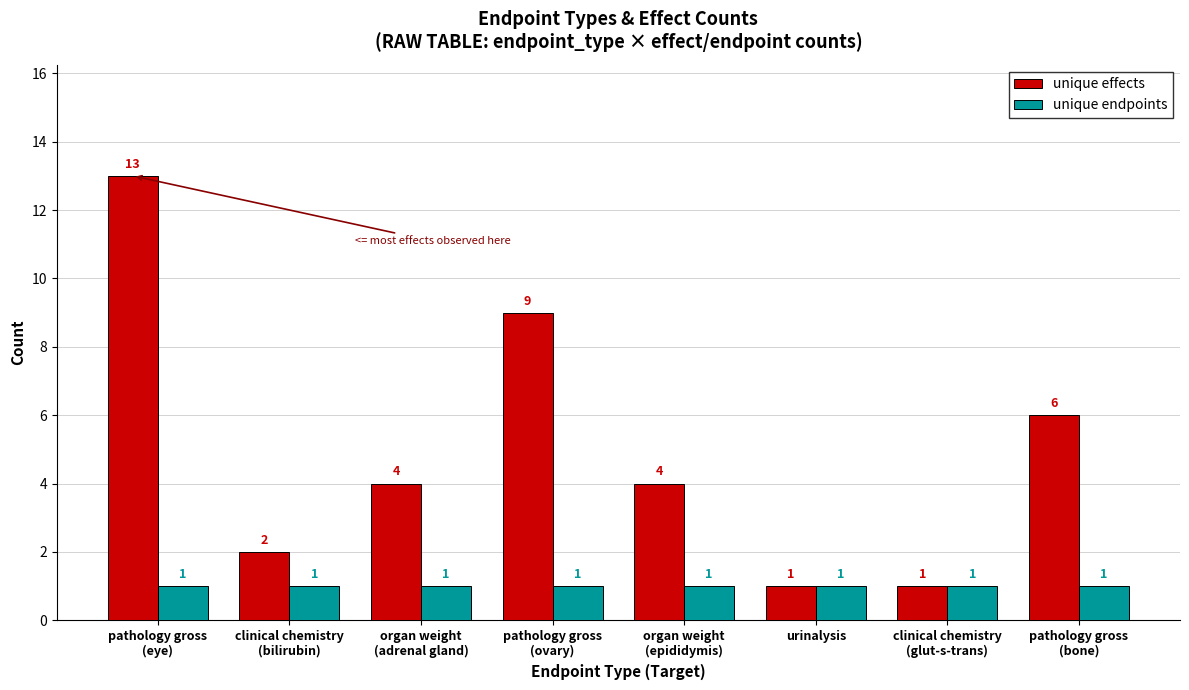

Which series has the largest range (max minus min)?

unique effects